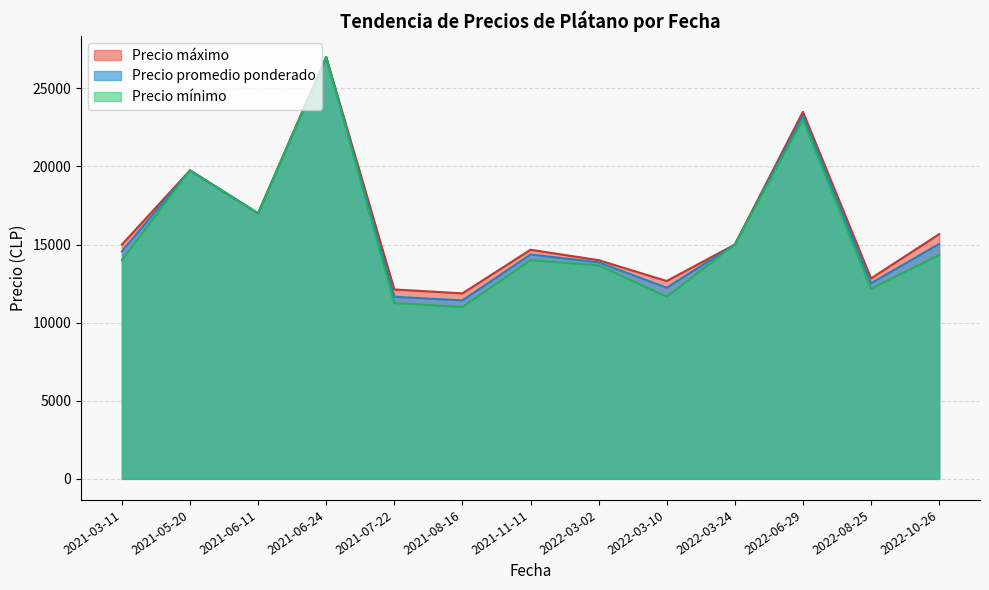

The value of Precio mínimo at 2022-03-10 is 4955.2. True or false?

False